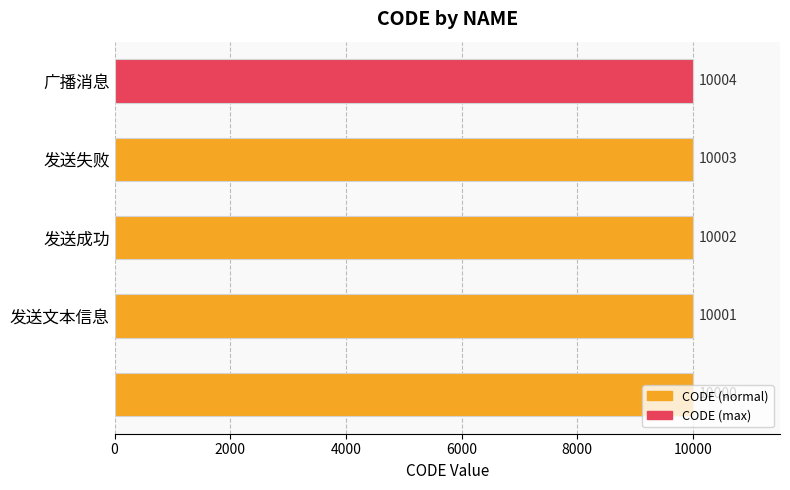

What is the minimum value shown in the chart?

10000